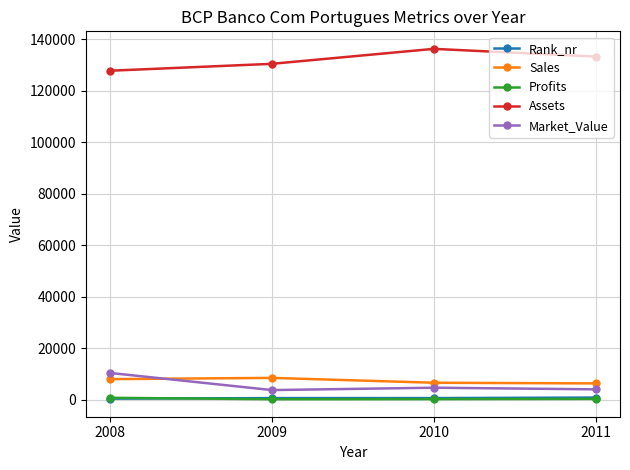

True or false: Market_Value and Rank_nr cross at least once.

False